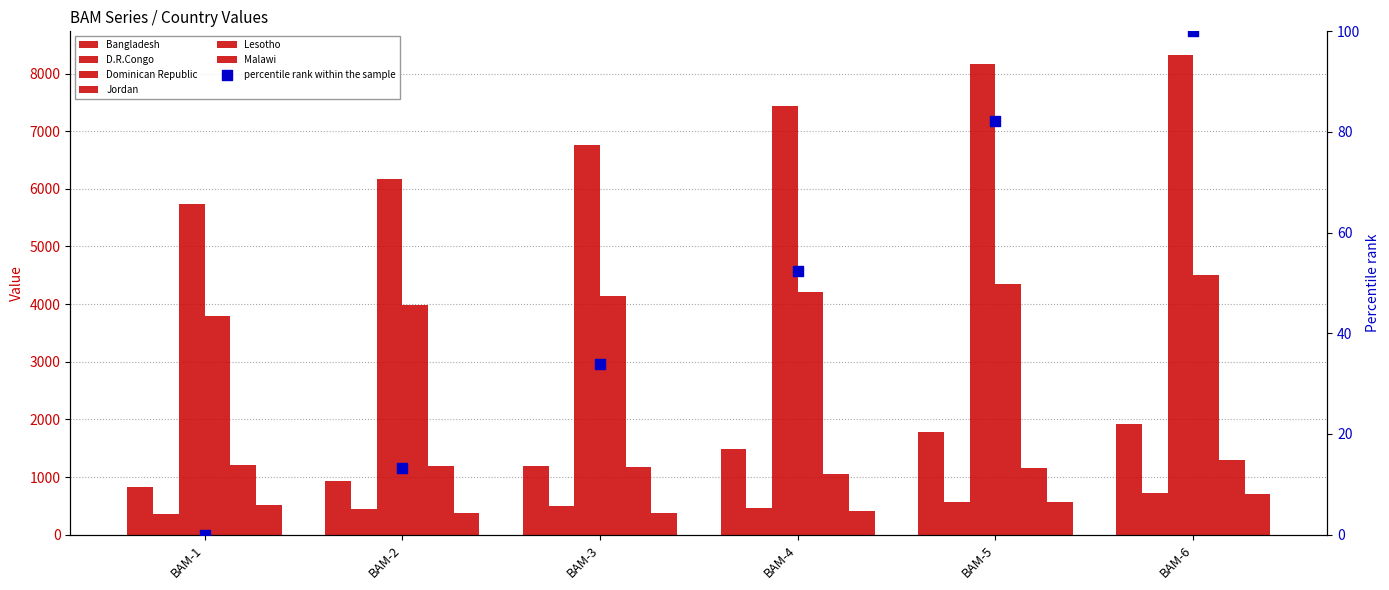

Which series contains the lowest Y value?

D.R.Congo